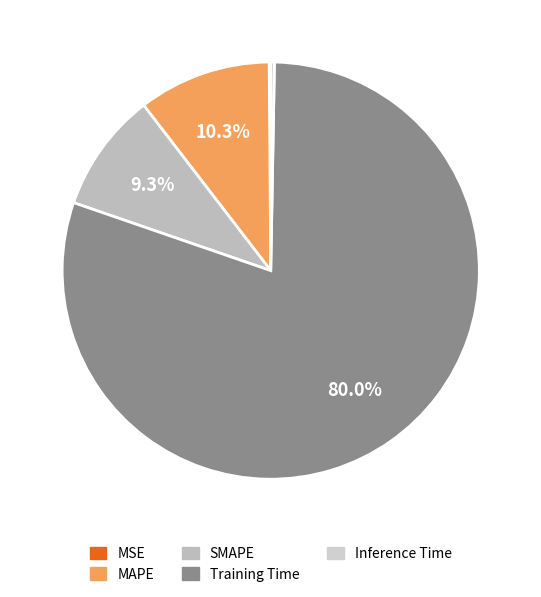

What is the majority slice?

Training Time